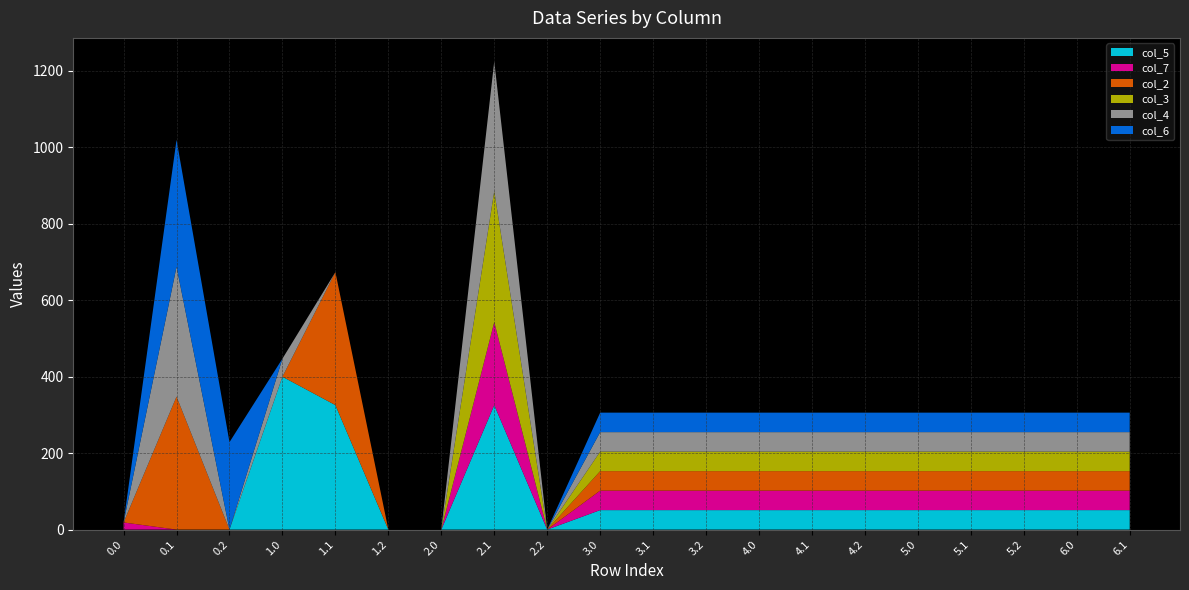

Reading left to right, list all the values displayed in this chart.

col_5: 0.0	0.0	0.0	400.0	325.7	0.0	0.0	325.7	0.0	51.0	51.0	51.0	51.0	51.0	51.0	51.0	51.0	51.0	51.0	51.0
col_7: 18.7	0.0	0.0	0.0	0.0	0.0	0.0	217.1	0.0	51.0	51.0	51.0	51.0	51.0	51.0	51.0	51.0	51.0	51.0	51.0
col_2: 0.0	347.9	0.0	0.0	347.9	0.0	0.0	0.0	0.0	51.0	51.0	51.0	51.0	51.0	51.0	51.0	51.0	51.0	51.0	51.0
col_3: 0.0	0.0	0.0	0.0	0.0	0.0	0.0	342.7	0.0	51.0	51.0	51.0	51.0	51.0	51.0	51.0	51.0	51.0	51.0	51.0
col_4: 0.0	339.6	0.0	47.2	0.0	0.0	0.0	339.6	0.0	51.0	51.0	51.0	51.0	51.0	51.0	51.0	51.0	51.0	51.0	51.0
col_6: 0.0	332.2	228.8	0.0	0.0	0.0	0.0	0.0	0.0	51.0	51.0	51.0	51.0	51.0	51.0	51.0	51.0	51.0	51.0	51.0